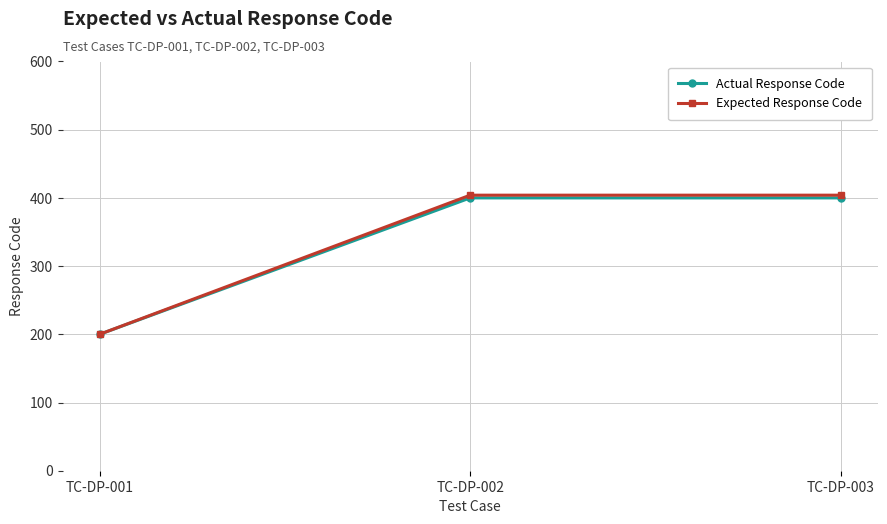

How many data points does each series have?

3